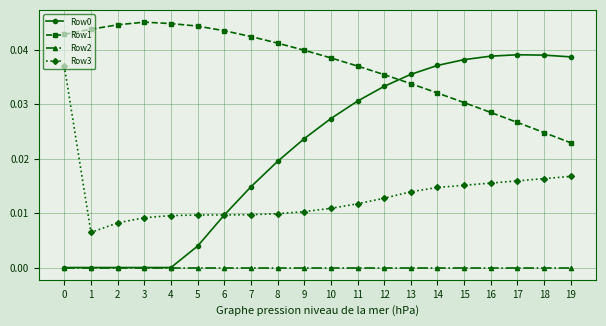

At which label does Row1 reach its minimum?

19